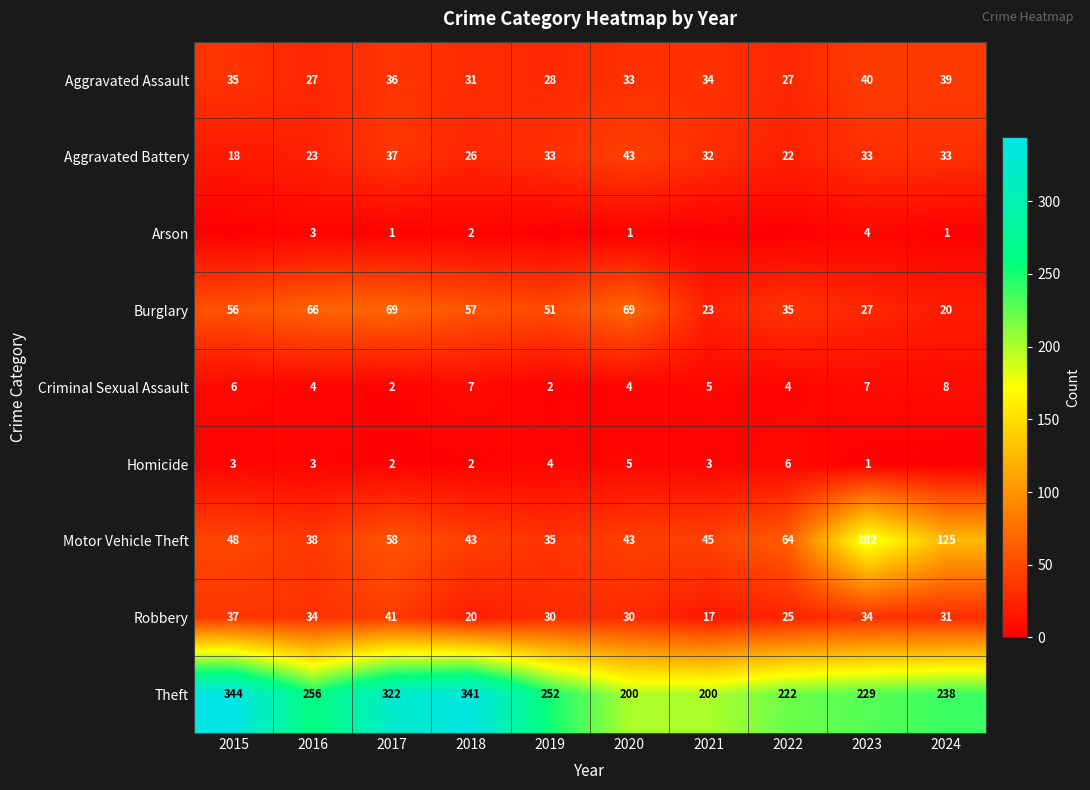

What is the minimum value for Aggravated Battery?

18